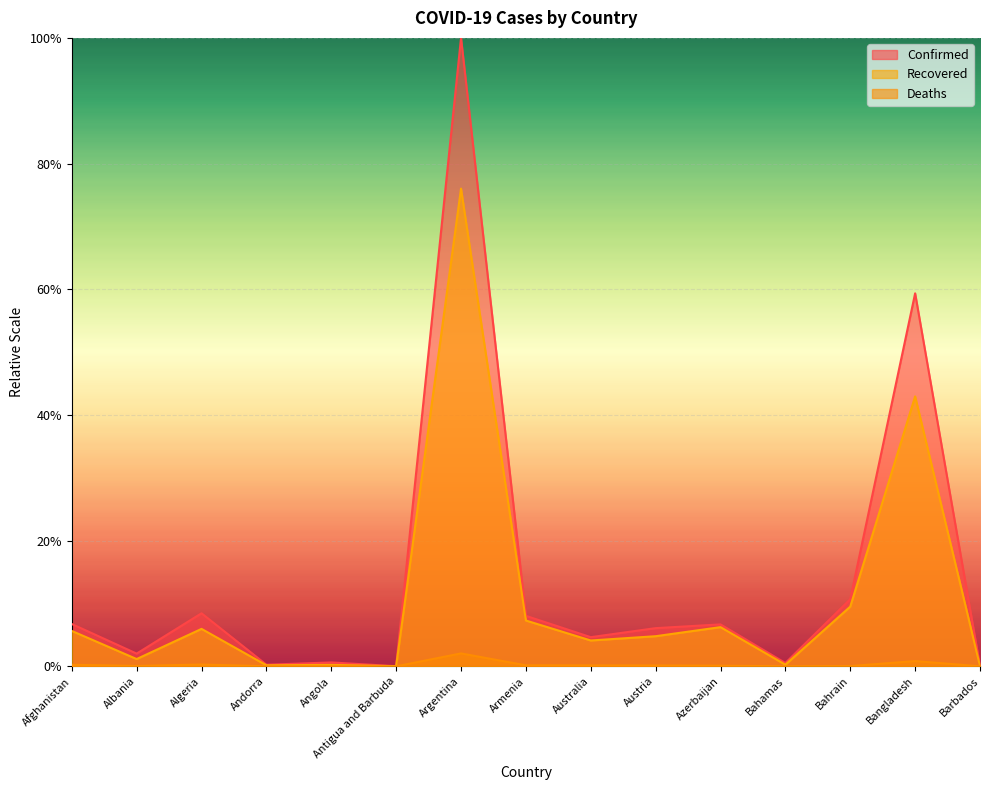

At which label is Confirmed closest to 0?

Antigua and Barbuda